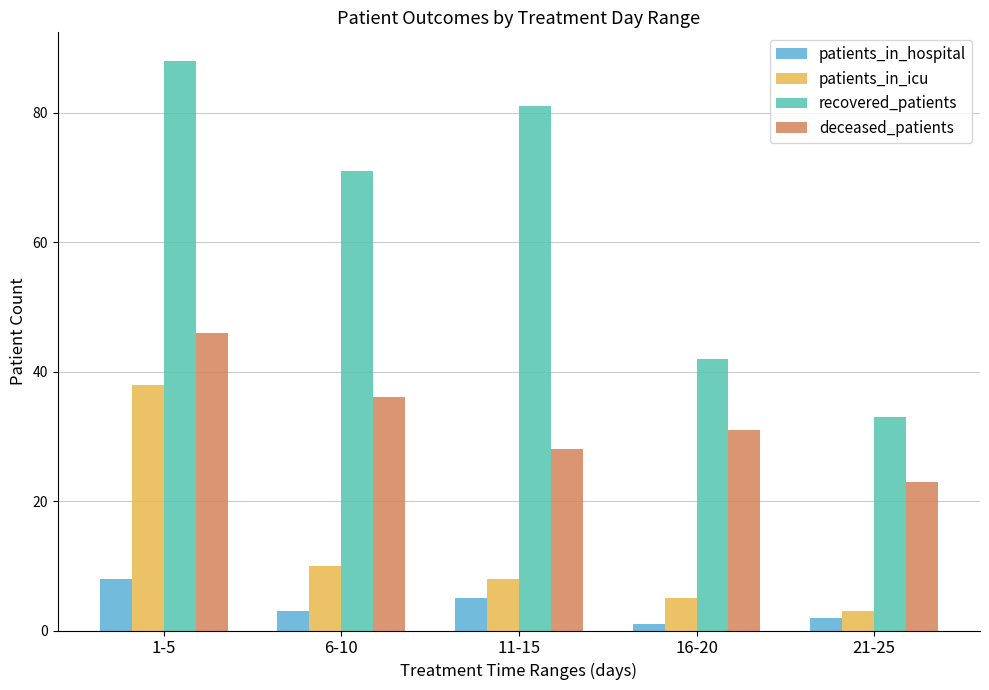

True or false: deceased_patients has a value of 31 at 16-20.

True